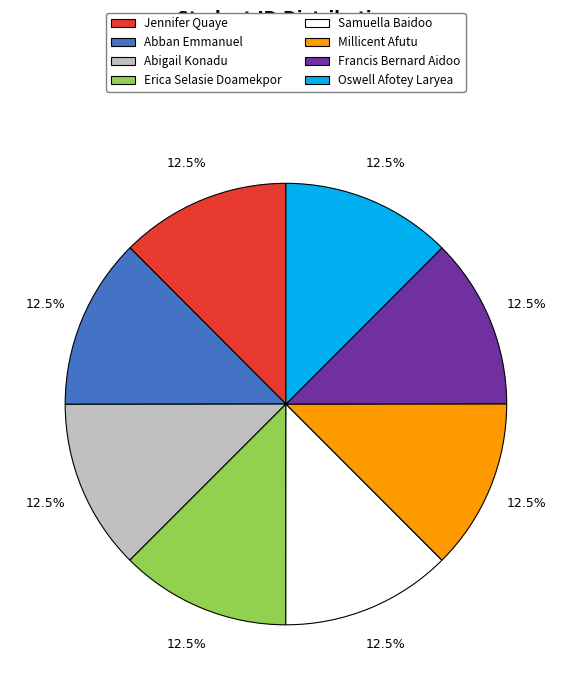

Is the sum of Jennifer Quaye and Oswell Afotey Laryea greater than half?

No